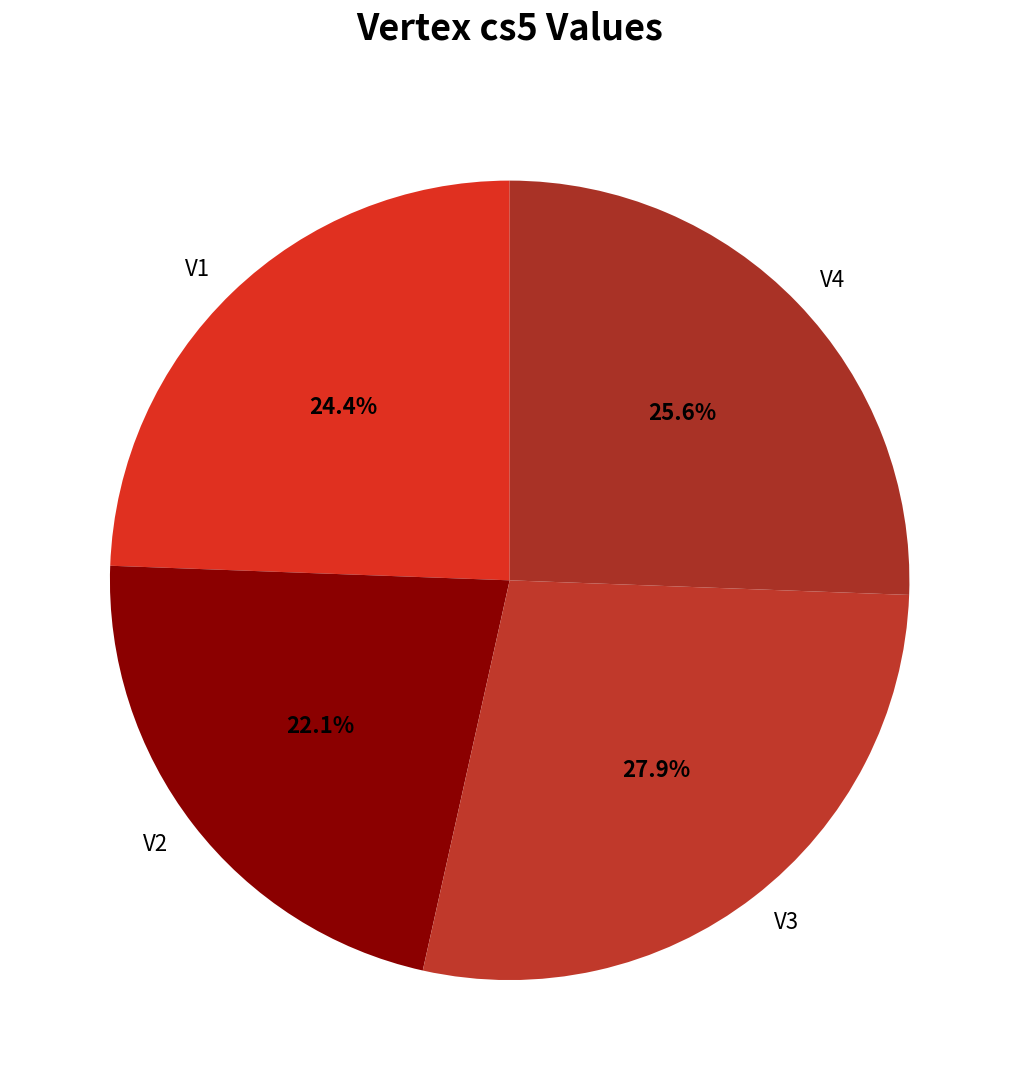

How many slices are in this pie chart?

4